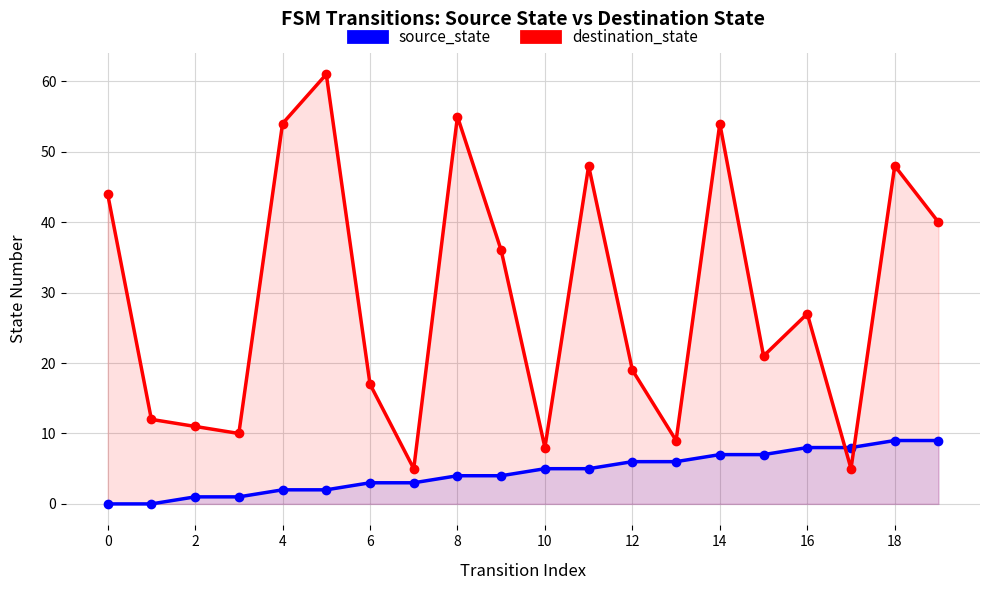

True or false: source_state has a value of 7 at 14.

True